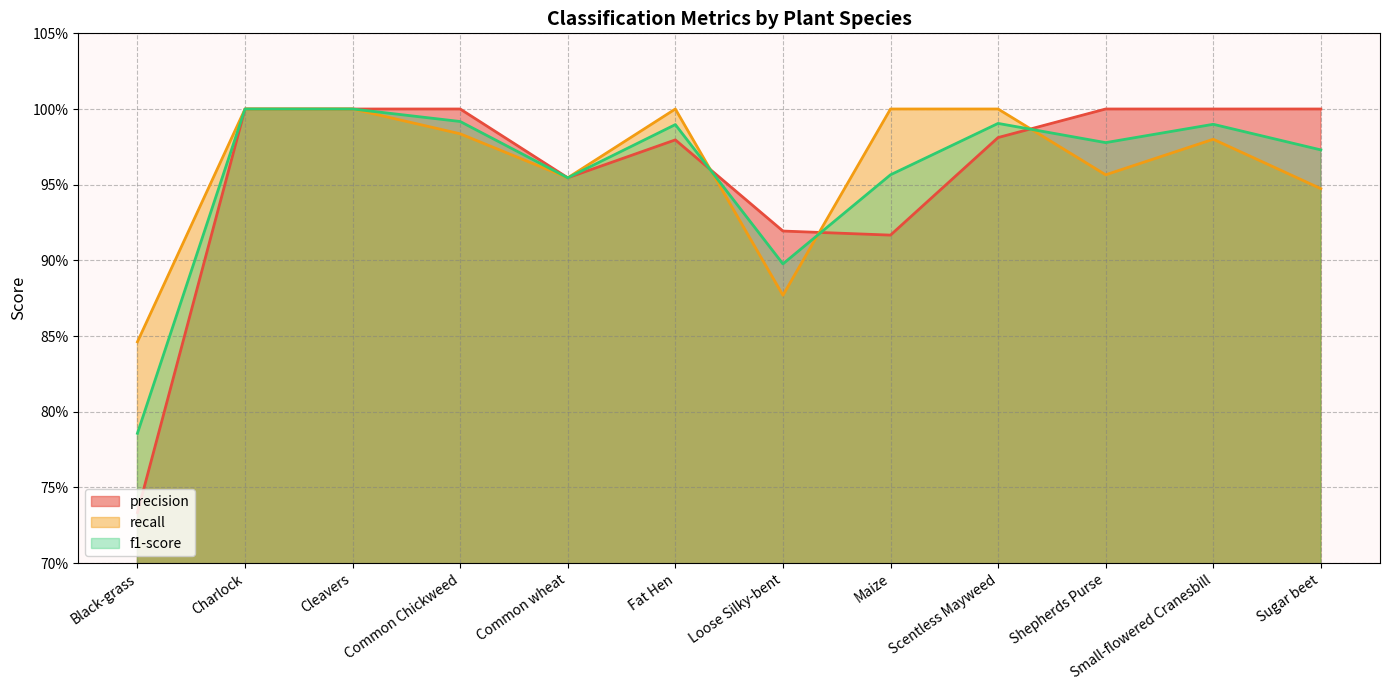

Rank the series by their average value, from highest to lowest.

recall, f1-score, precision